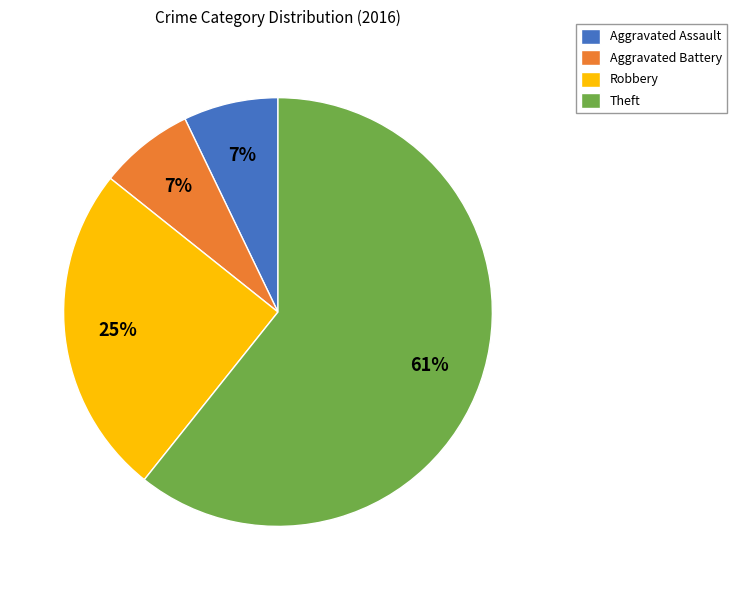

Is the sum of Aggravated Battery and Theft greater than half?

Yes